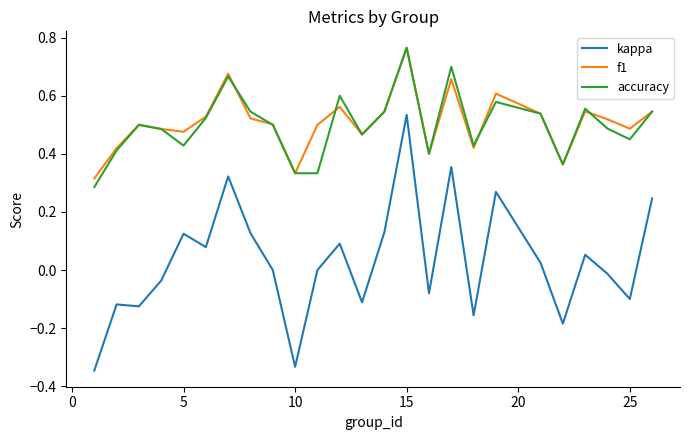

Which series has the largest range (max minus min)?

kappa